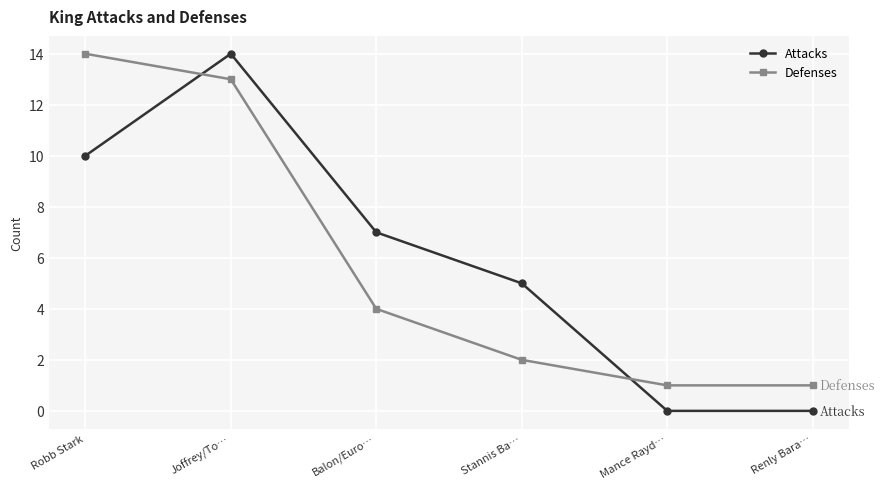

Does the chart have visible grid lines?

Yes